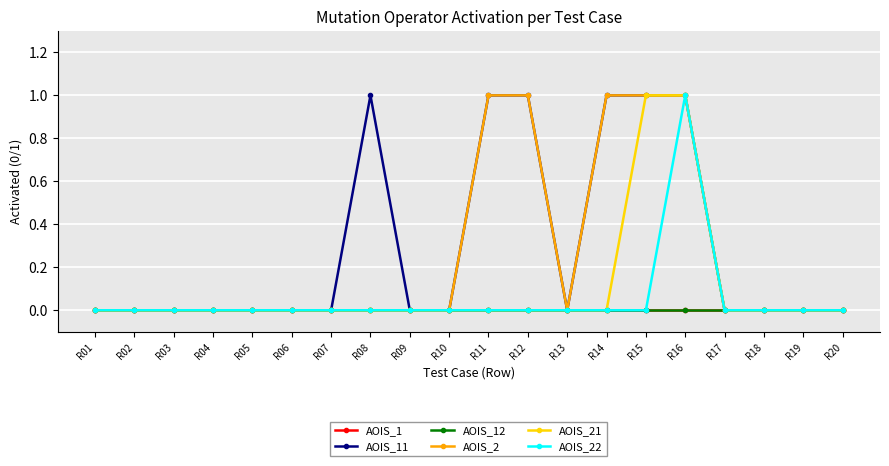

True or false: AOIS_11 and AOIS_22 cross at least once.

False